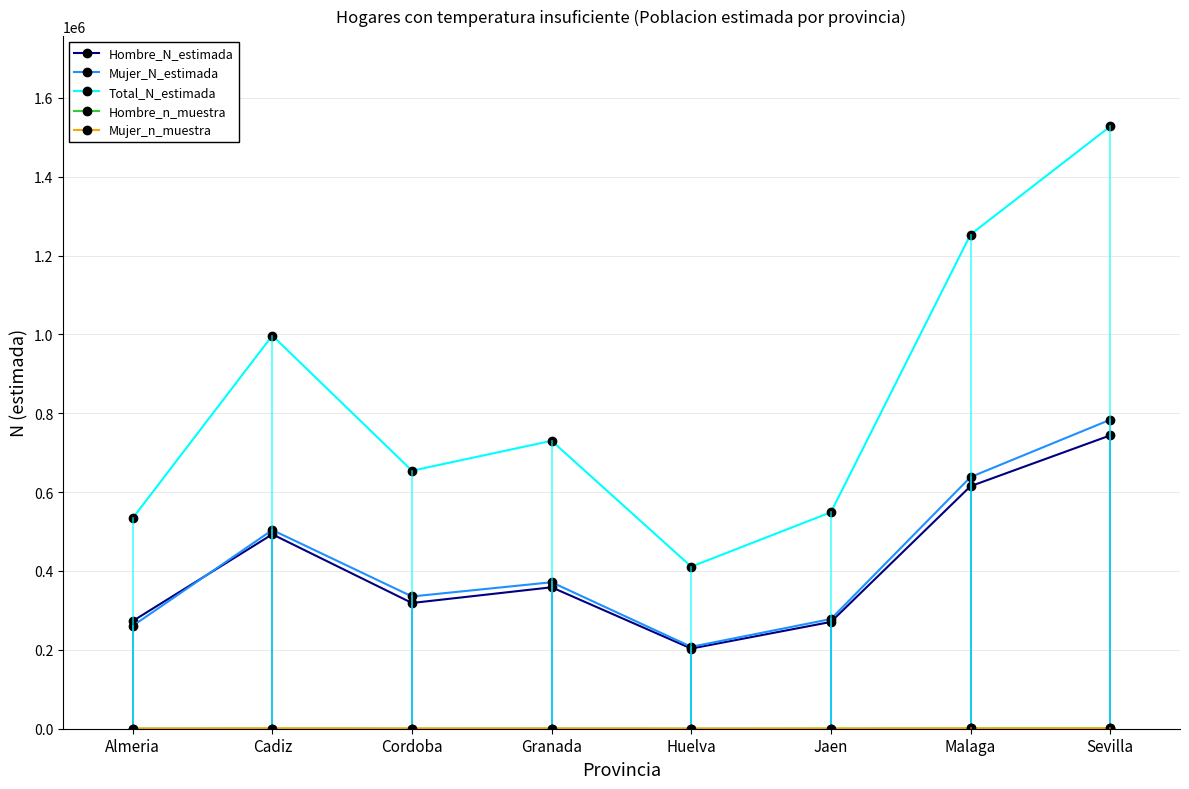

What is the label of the 1st point from the left?

Almeria